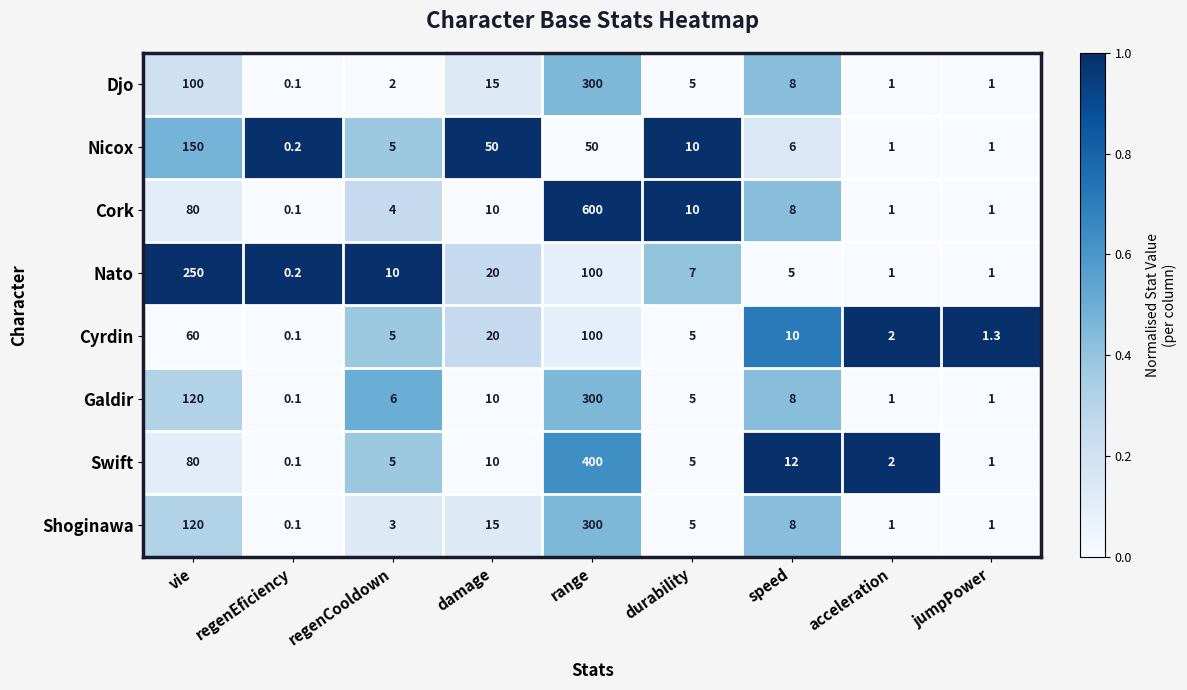

What is the spread (max minus min) of values at speed?

7.0